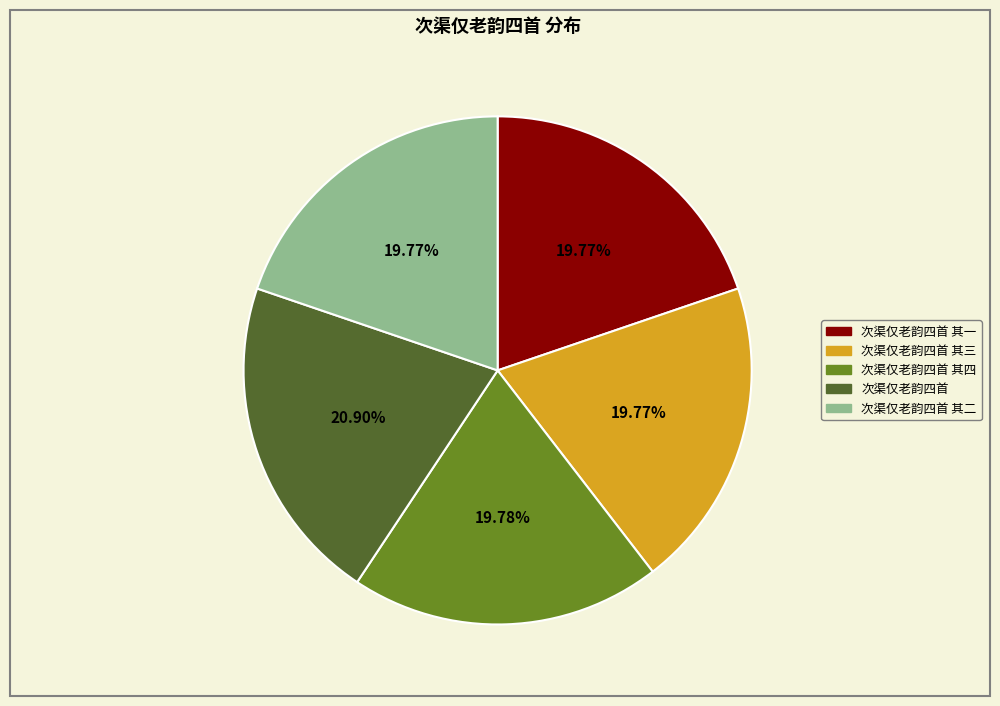

How many segments does this pie chart have?

5